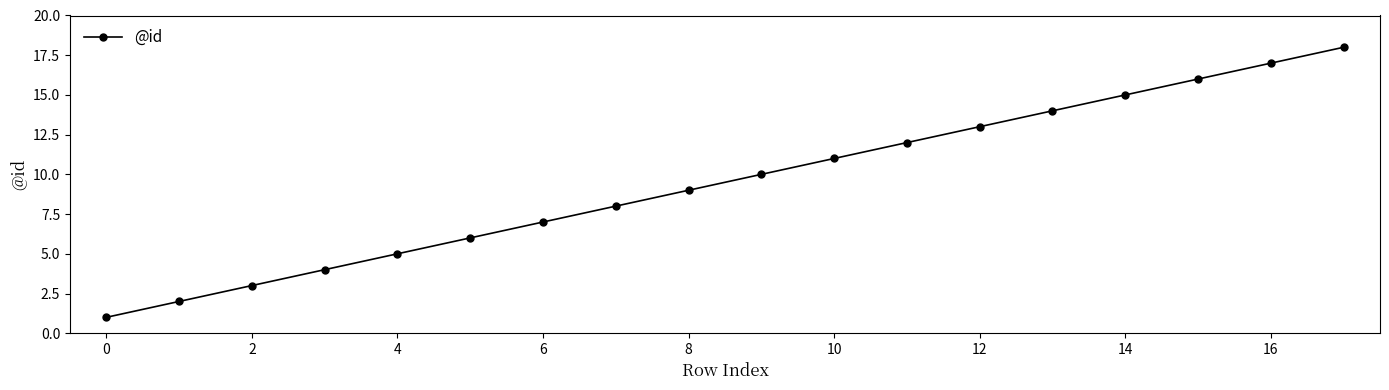

What is the difference between the maximum and minimum values?

17